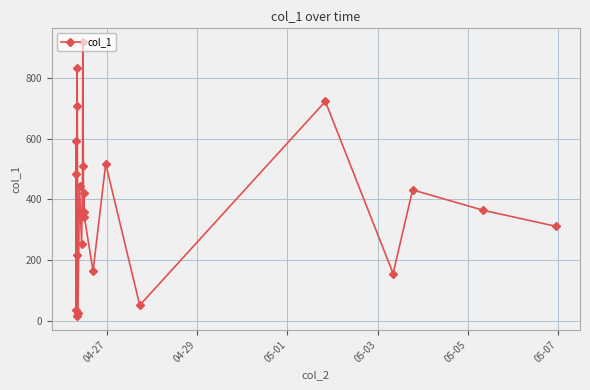

What is the maximum value shown in the chart?

917.0